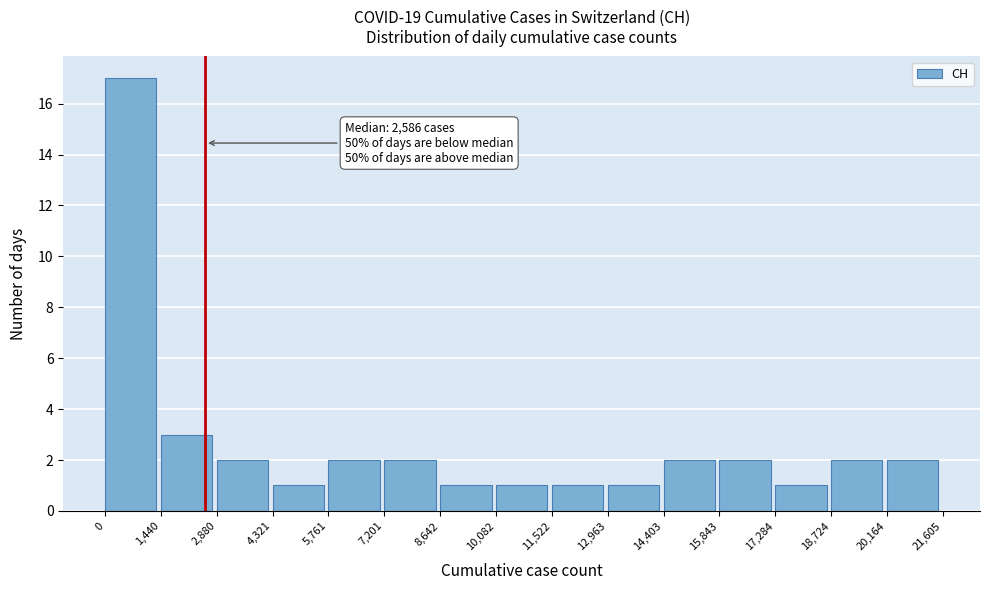

Over which range of the x-axis is the bar tallest?

0 to 1,440